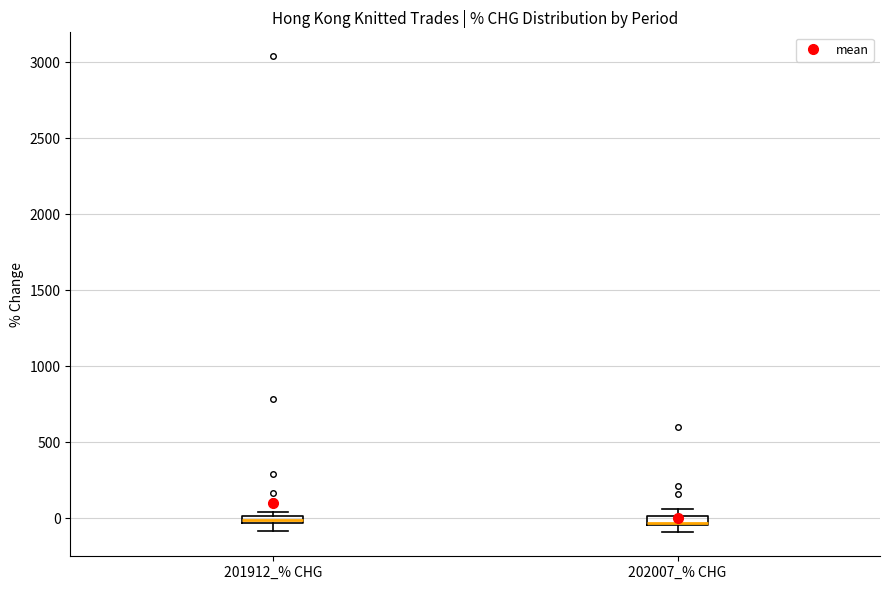

Where is the lower edge of the box for 202007_% CHG on the y-axis? The values are not printed on the chart, so give them approximately, as read against the axis.

-50